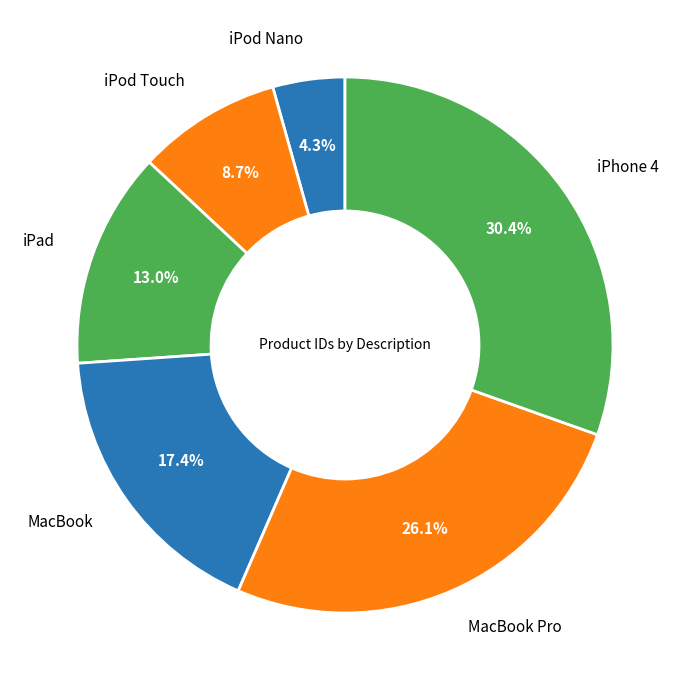

What is the ratio of the value at iPod Touch to the value at iPod Nano?

2.0